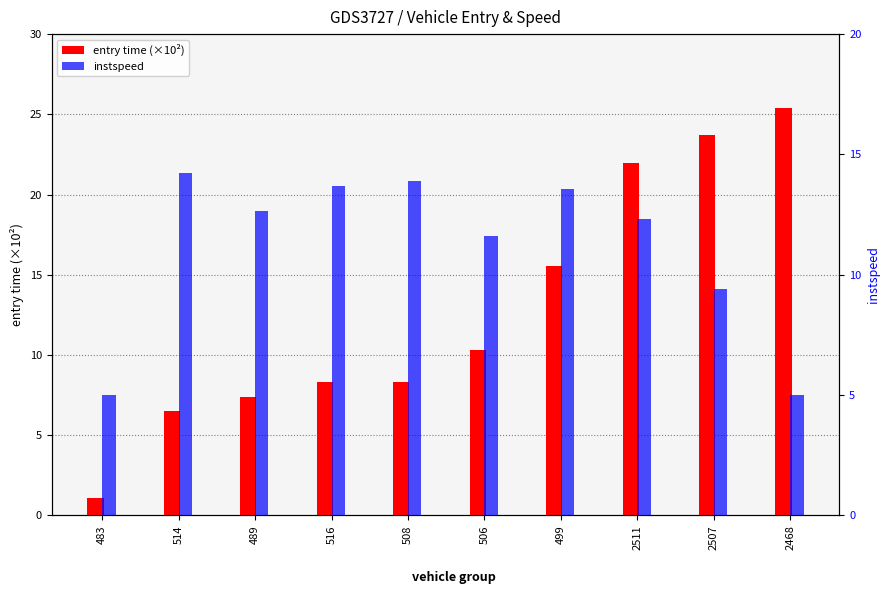

List the series in order of their peak value, highest first.

entry time (×10²), instspeed